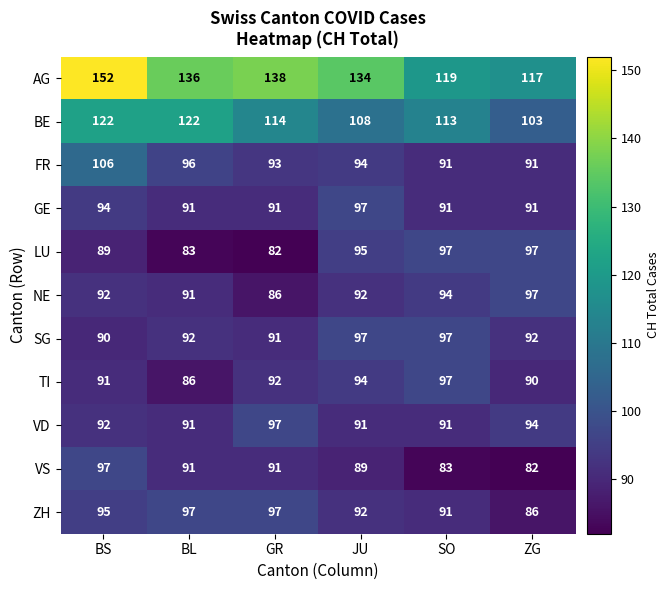

What is the average value of the TI series?

92